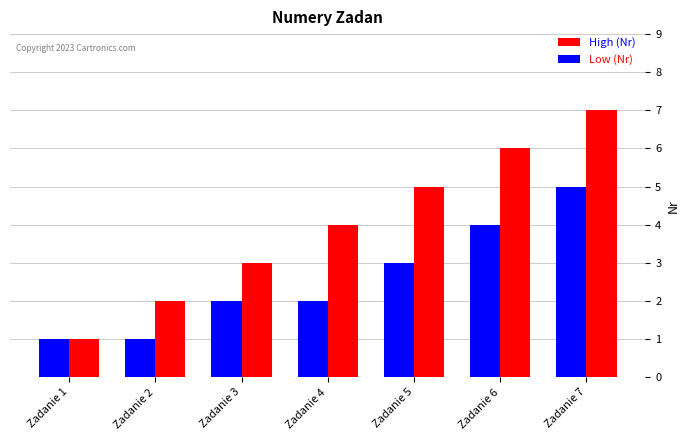

At which category does the chart reach its peak across all series?

Zadanie 7